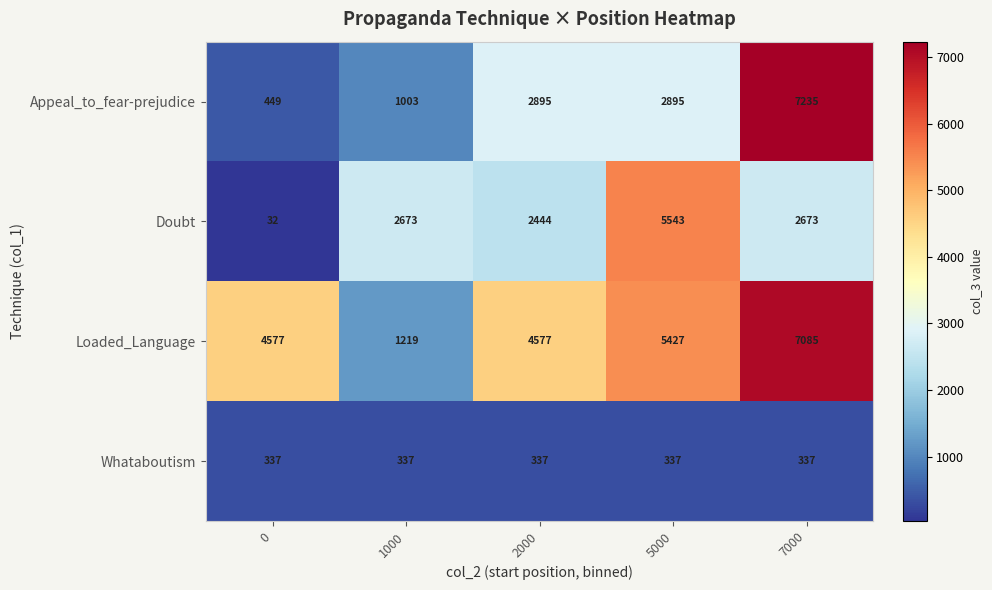

What is the total value across all series at 0?

5395